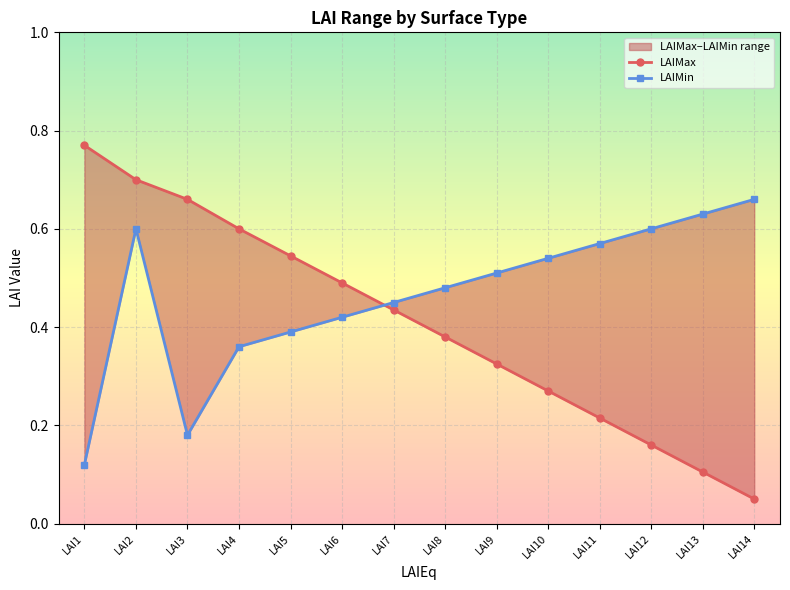

Rank the categories by LAIMax value from highest to lowest.

LAI1, LAI2, LAI3, LAI4, LAI5, LAI6, LAI7, LAI8, LAI9, LAI10, LAI11, LAI12, LAI13, LAI14